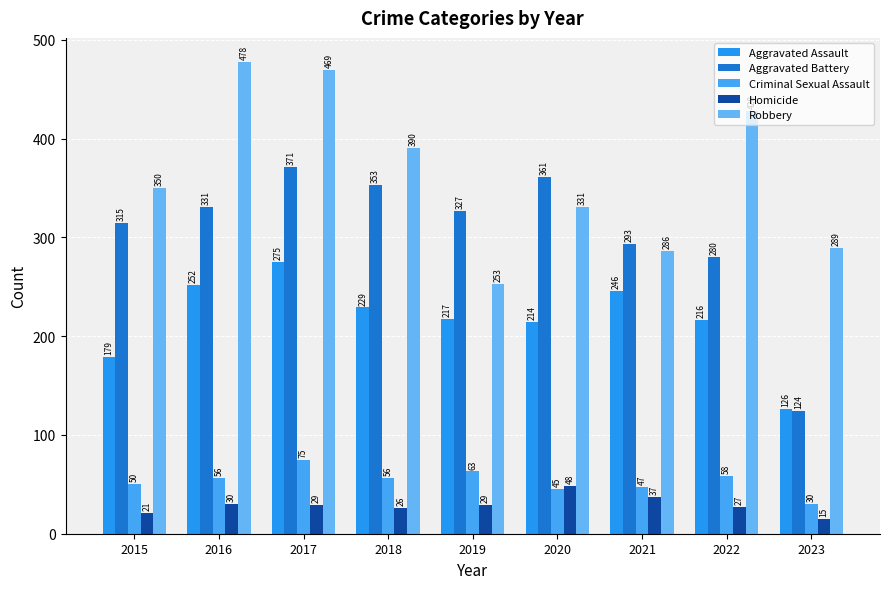

Reading left to right, extract all data points from this chart.

Aggravated Assault: 179	252	275	229	217	214	246	216	126
Aggravated Battery: 315	331	371	353	327	361	293	280	124
Criminal Sexual Assault: 50	56	75	56	63	45	47	58	30
Homicide: 21	30	29	26	29	48	37	27	15
Robbery: 350	478	469	390	253	331	286	428	289